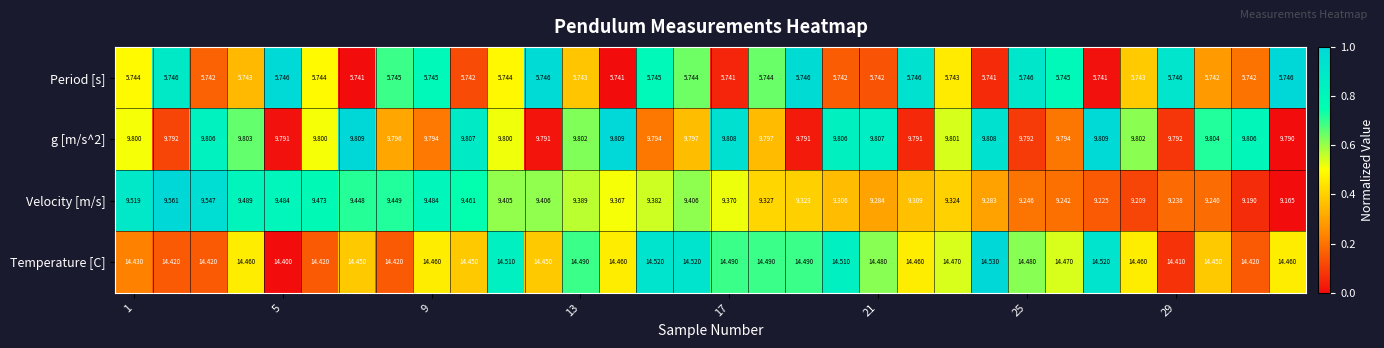

Which series has the largest range (max minus min)?

Velocity [m/s]